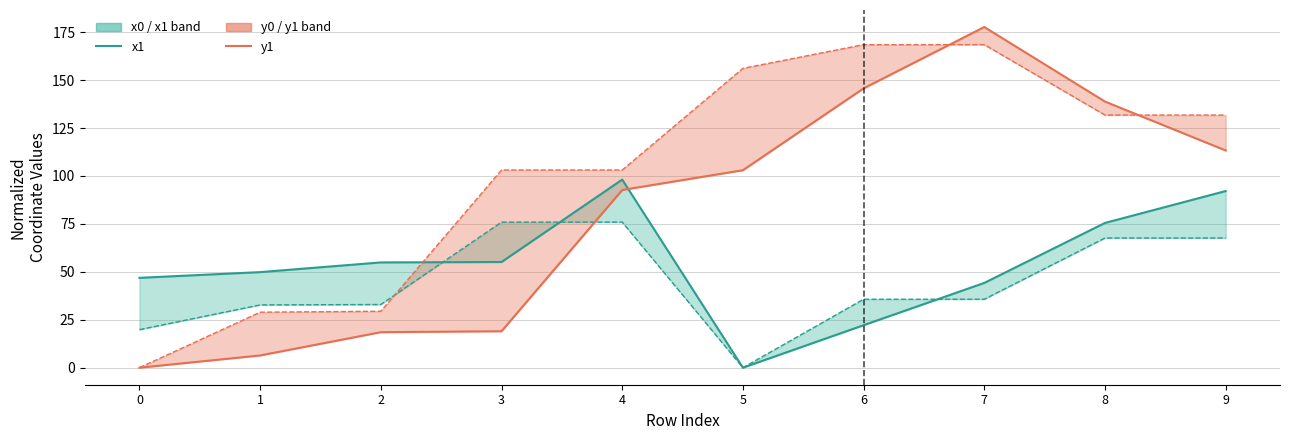

Where does the y1 series first go above 102?

5